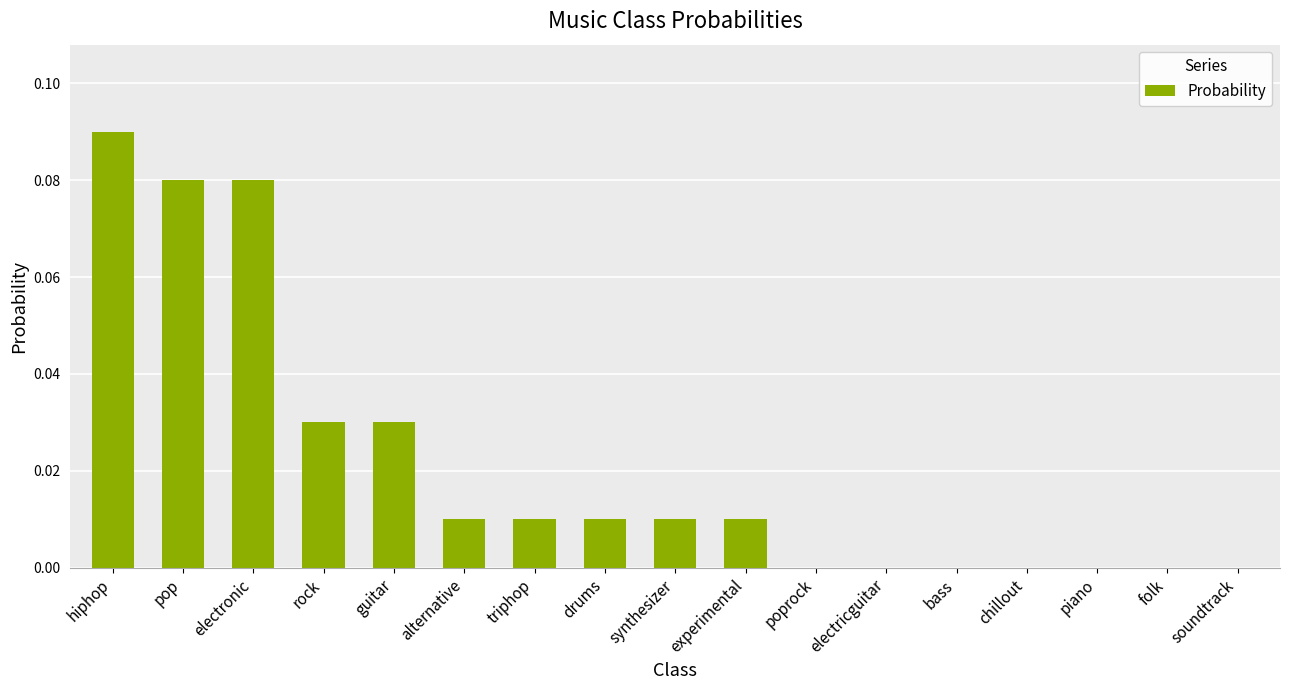

At which category does the chart reach its peak across all series?

hiphop